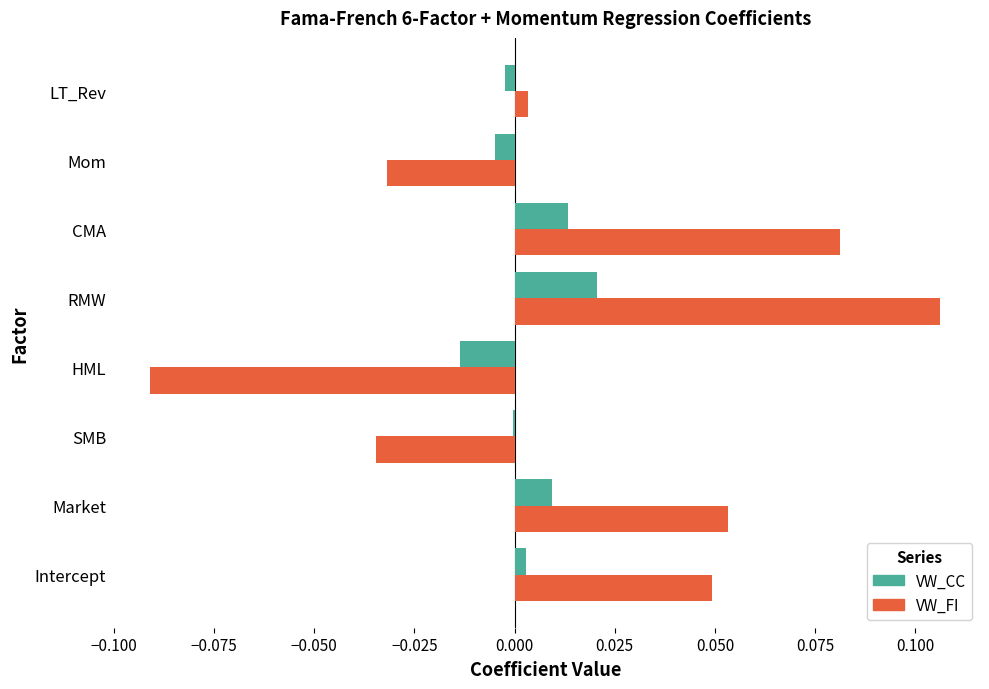

True or false: VW_CC has a value of 0.0 at Intercept.

True